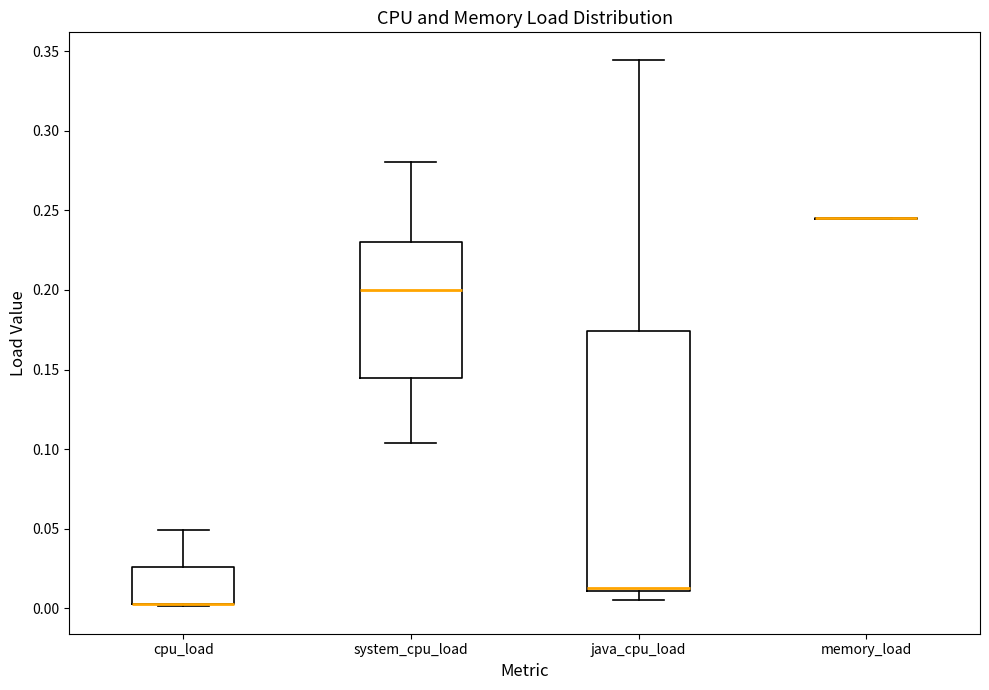

Reading left to right, transcribe this box plot: for each box, give where its median line is, the range the box spans, and where its two whiskers end, as read against the y-axis. The values are not printed on the chart, so give them approximately, as read against the axis.

cpu_load: median 0.005 (drawn on the box's lower edge), box 0.005 to 0.025, whiskers 0.000 to 0.050
system_cpu_load: median 0.200, box 0.145 to 0.230, whiskers 0.105 to 0.280
java_cpu_load: median 0.015, box 0.010 to 0.175, whiskers 0.005 to 0.345
memory_load: box collapsed to a line at 0.245, whiskers 0.245 to 0.245